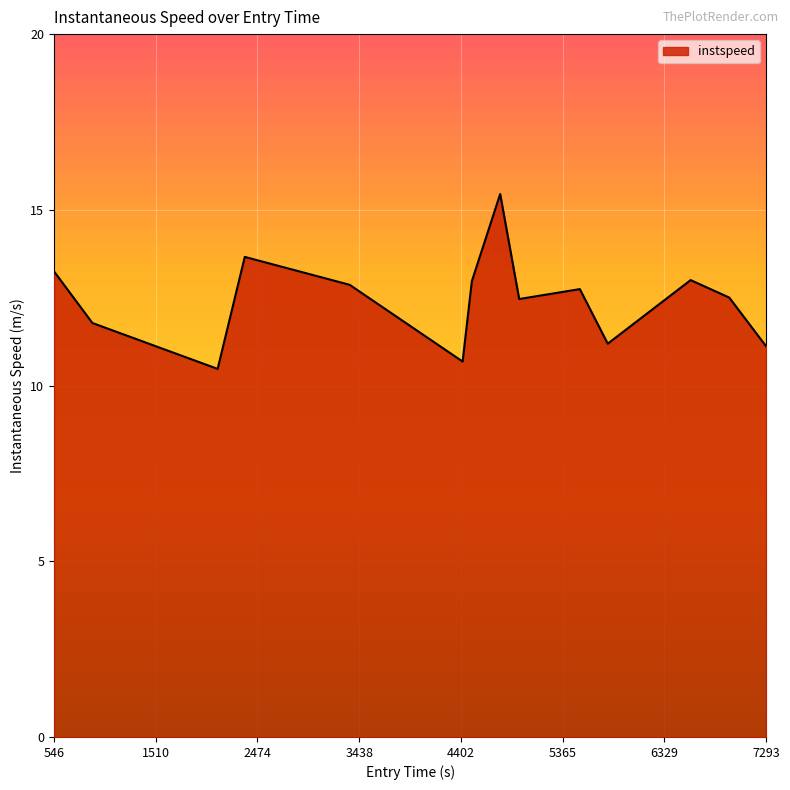

What is the smallest value displayed?

10.5